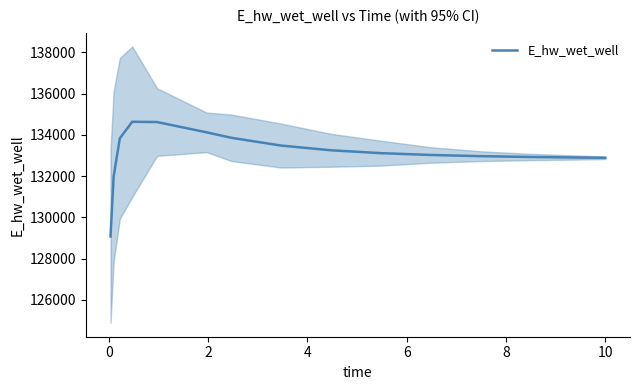

Count the number of data series in this chart.

1